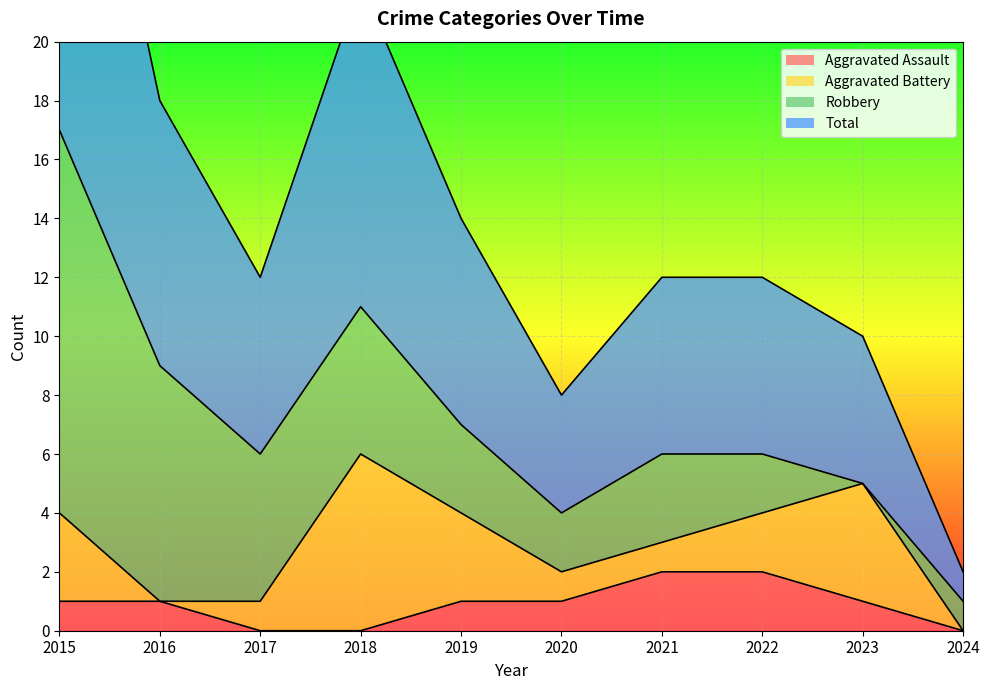

Which category has the highest value across all series?

2015